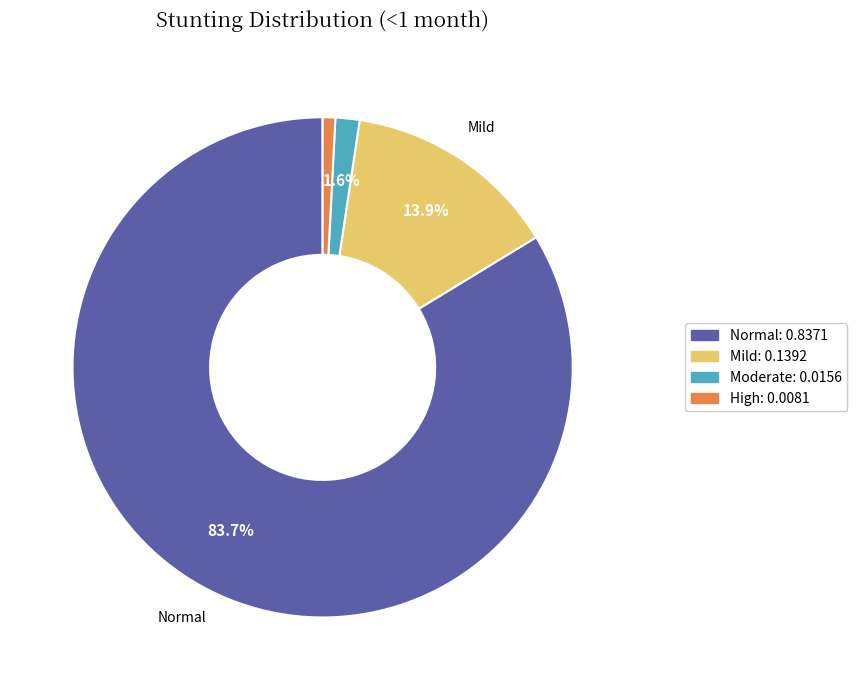

Does any single category account for the majority?

Yes